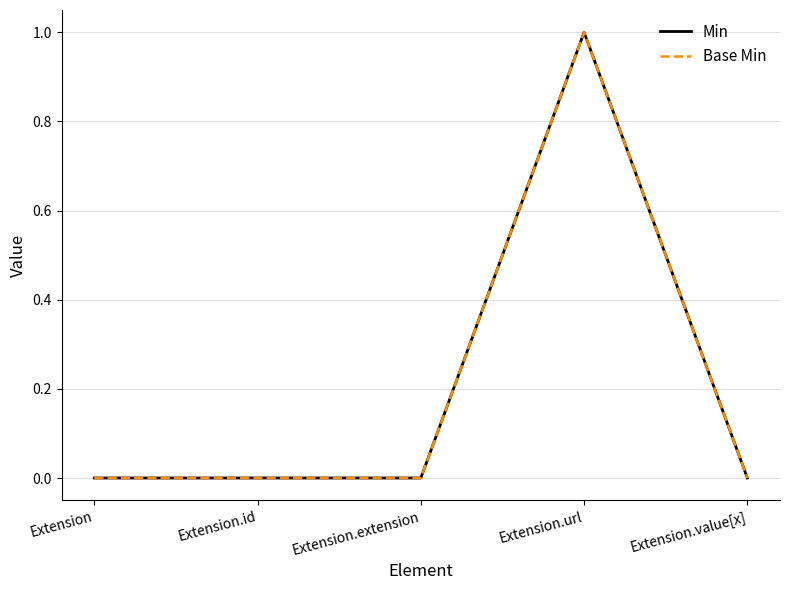

Does the chart have visible grid lines?

Yes